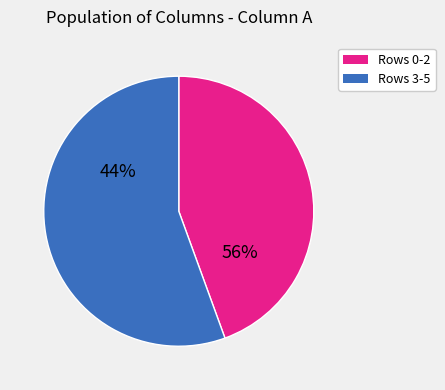

Is it true that Row 2 is 22% of the pie?

True